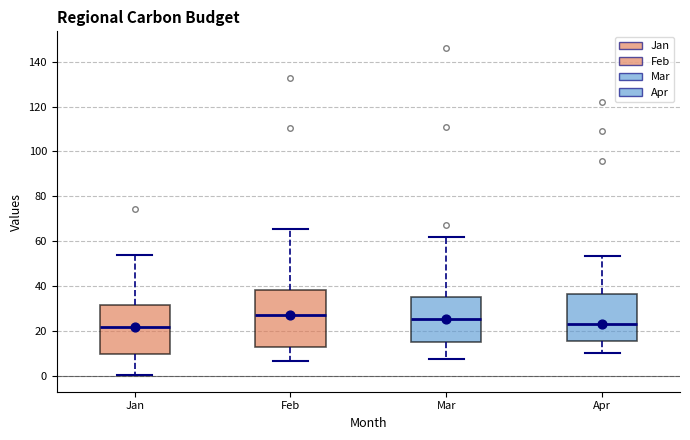

Comparing the boxes themselves (not the whiskers), which one is the tallest?

Feb